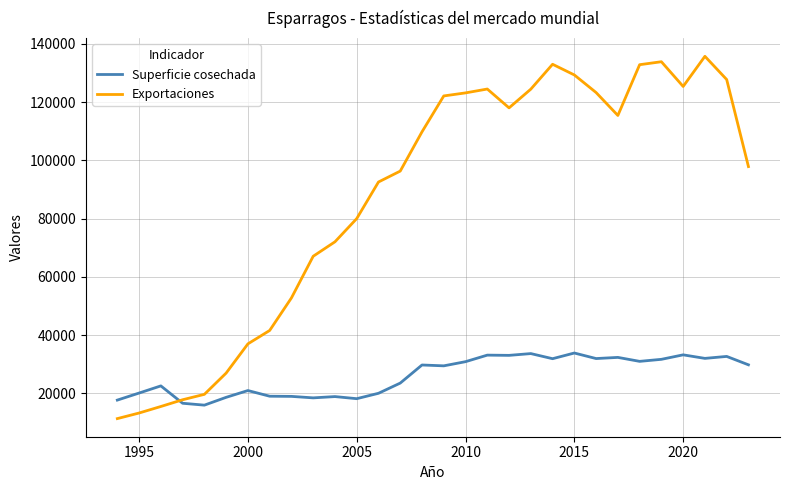

How many lines are shown in the chart?

2